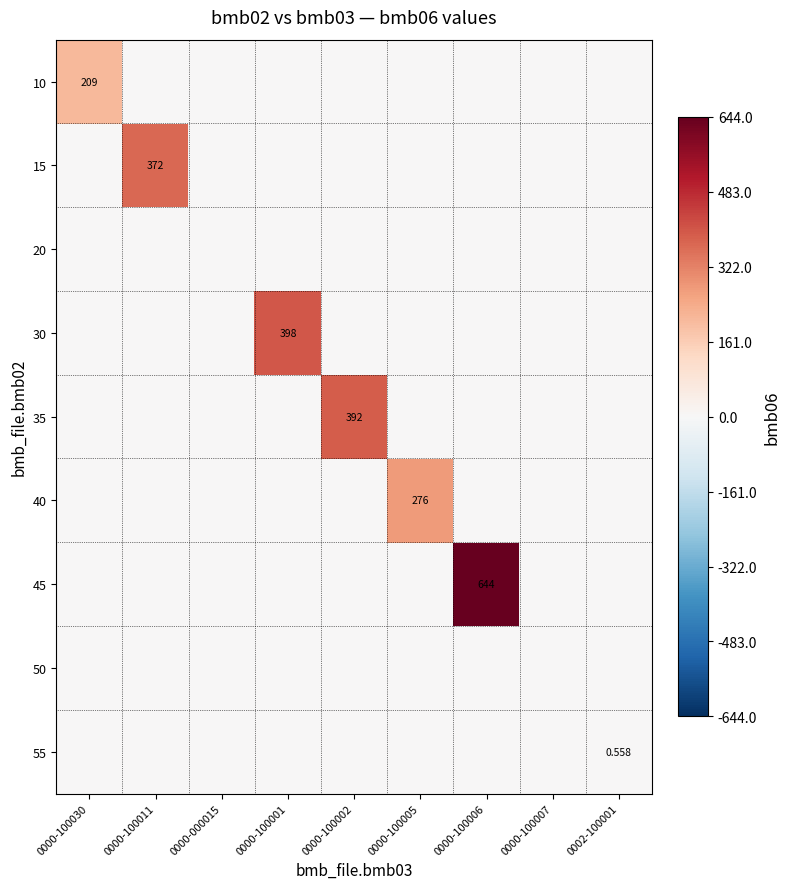

True or false: 45 has a value of -443.3 at 0000-100011.

False